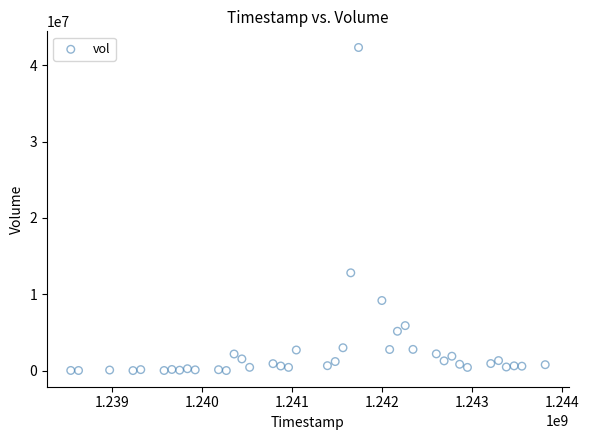

What is the range of X values (max minus min)?

5270400